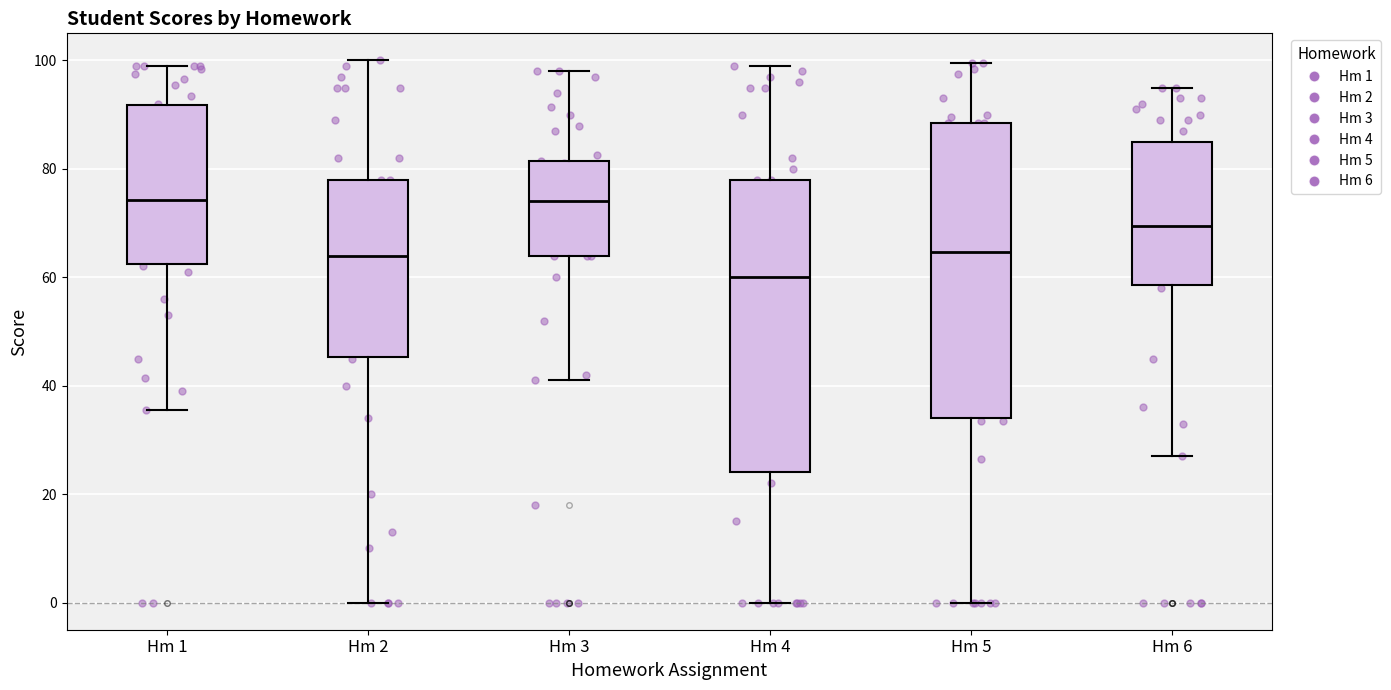

Reading left to right, transcribe this box plot: for each box, give where its median line is, the range the box spans, and where its two whiskers end, as read against the y-axis. The values are not printed on the chart, so give them approximately, as read against the axis.

Hm 1: median 74, box 62 to 92, whiskers 36 to 100
Hm 2: median 64, box 46 to 78, whiskers 0 to 100
Hm 3: median 74, box 64 to 82, whiskers 42 to 98
Hm 4: median 60, box 24 to 78, whiskers 0 to 100
Hm 5: median 64, box 34 to 88, whiskers 0 to 100
Hm 6: median 70, box 58 to 86, whiskers 28 to 96